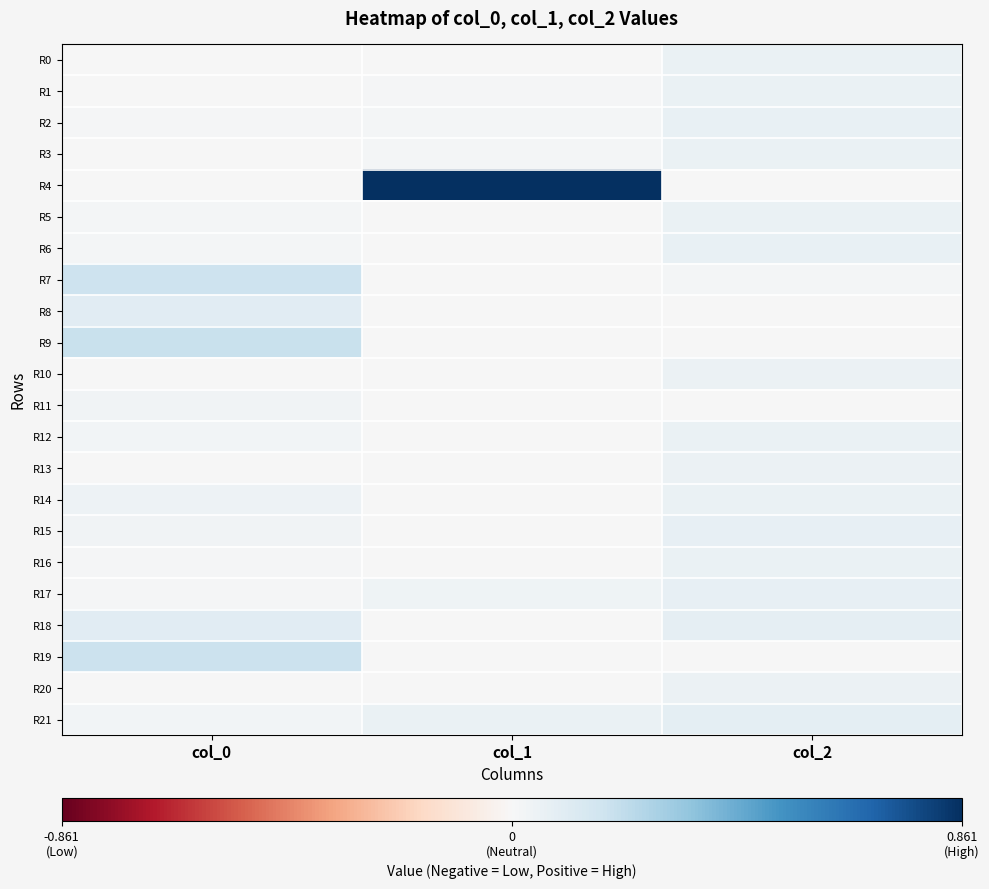

Reading left to right, extract all data points from this chart.

R0: col_0=0.0	col_1=0.0	col_2=0.1
R1: col_0=0.0	col_1=0.0	col_2=0.1
R2: col_0=0.0	col_1=0.0	col_2=0.1
R3: col_0=0.0	col_1=0.0	col_2=0.1
R4: col_0=0.0	col_1=0.9	col_2=0.0
R5: col_0=0.0	col_1=0.0	col_2=0.1
R6: col_0=0.0	col_1=0.0	col_2=0.1
R7: col_0=0.2	col_1=0.0	col_2=0.0
R8: col_0=0.1	col_1=0.0	col_2=0.0
R9: col_0=0.2	col_1=0.0	col_2=0.0
R10: col_0=0.0	col_1=0.0	col_2=0.1
R11: col_0=0.0	col_1=0.0	col_2=0.0
R12: col_0=0.0	col_1=0.0	col_2=0.1
R13: col_0=0.0	col_1=0.0	col_2=0.1
R14: col_0=0.0	col_1=0.0	col_2=0.1
R15: col_0=0.0	col_1=0.0	col_2=0.1
R16: col_0=0.0	col_1=0.0	col_2=0.1
R17: col_0=0.0	col_1=0.0	col_2=0.1
R18: col_0=0.1	col_1=0.0	col_2=0.1
R19: col_0=0.2	col_1=0.0	col_2=0.0
R20: col_0=0.0	col_1=0.0	col_2=0.1
R21: col_0=0.0	col_1=0.1	col_2=0.1